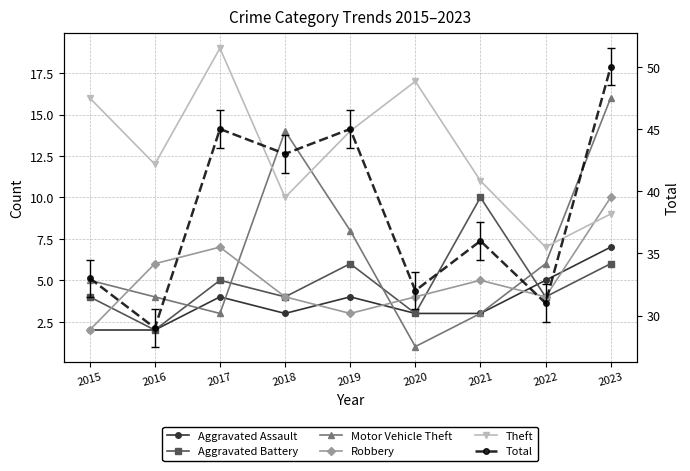

Count the number of categories in the chart.

9